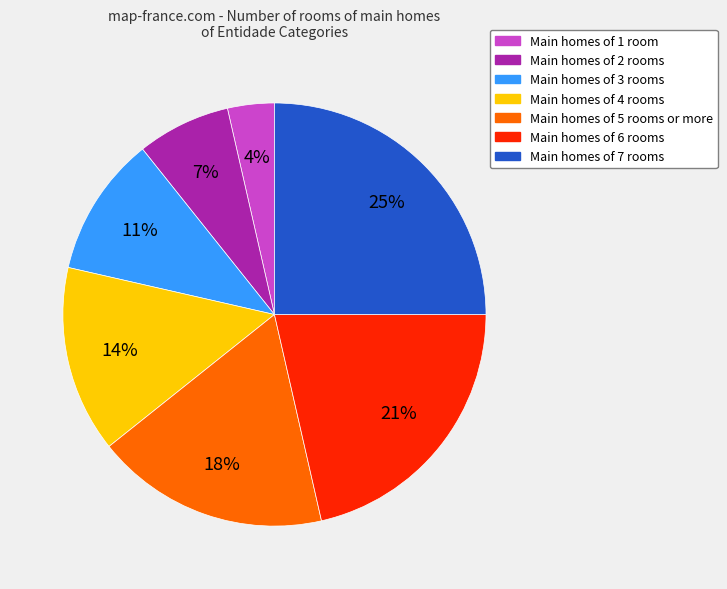

To the nearest percent, what is the average slice percentage?

14%